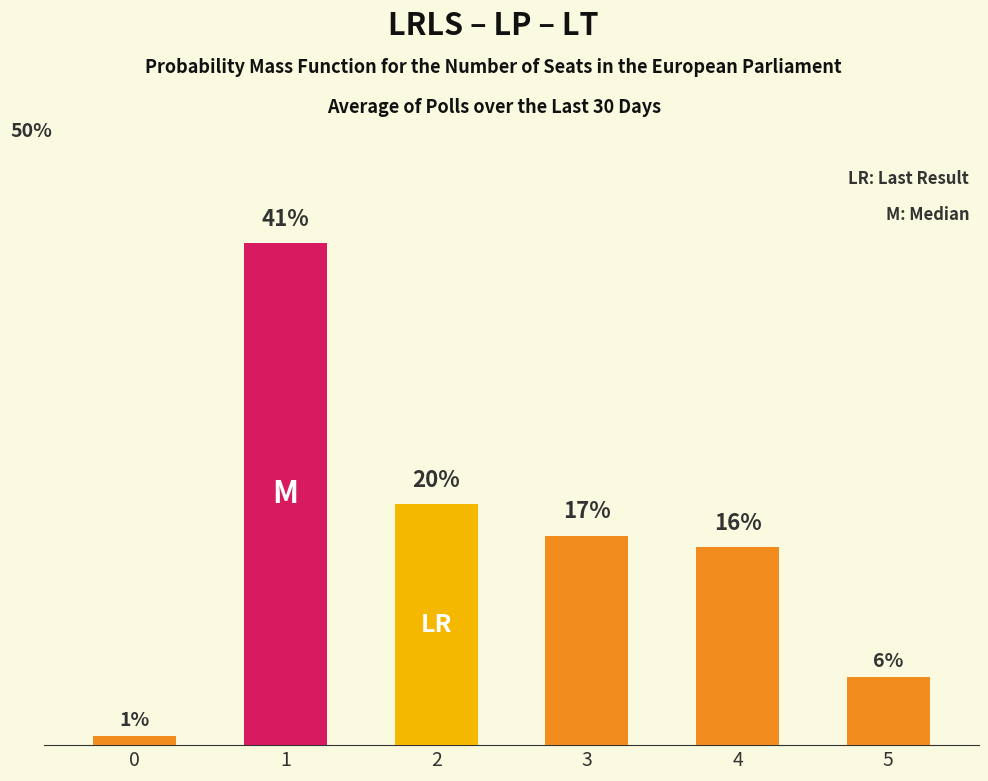

What is the change in value from 3 to 5?

-11.5